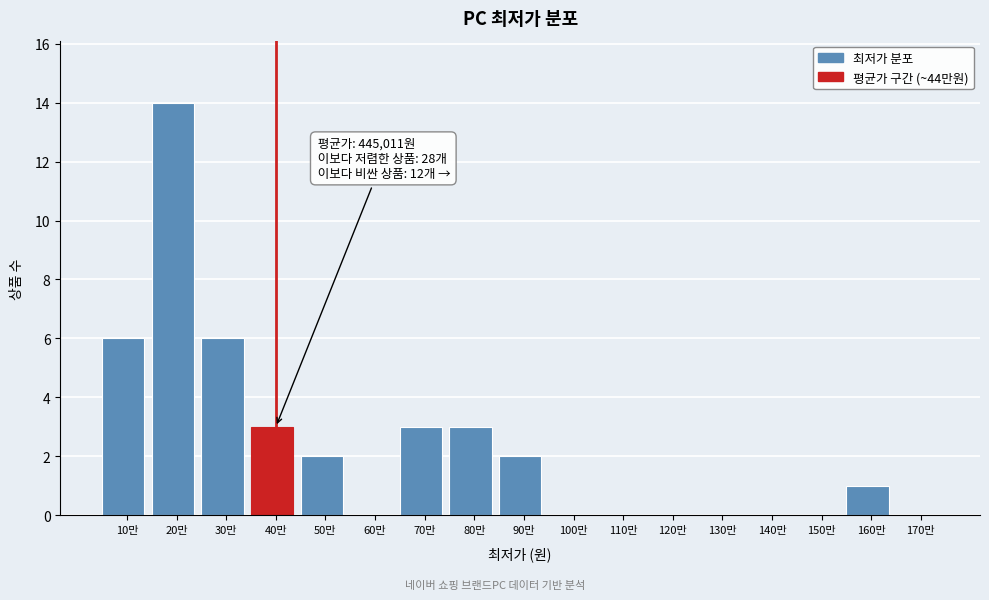

Reading left to right, what are all the values shown in this chart?

10만=6	20만=14	30만=6	40만=3	50만=2	60만=0	70만=3	80만=3	90만=2	100만=0	110만=0	120만=0	130만=0	140만=0	150만=0	160만=1	170만=0